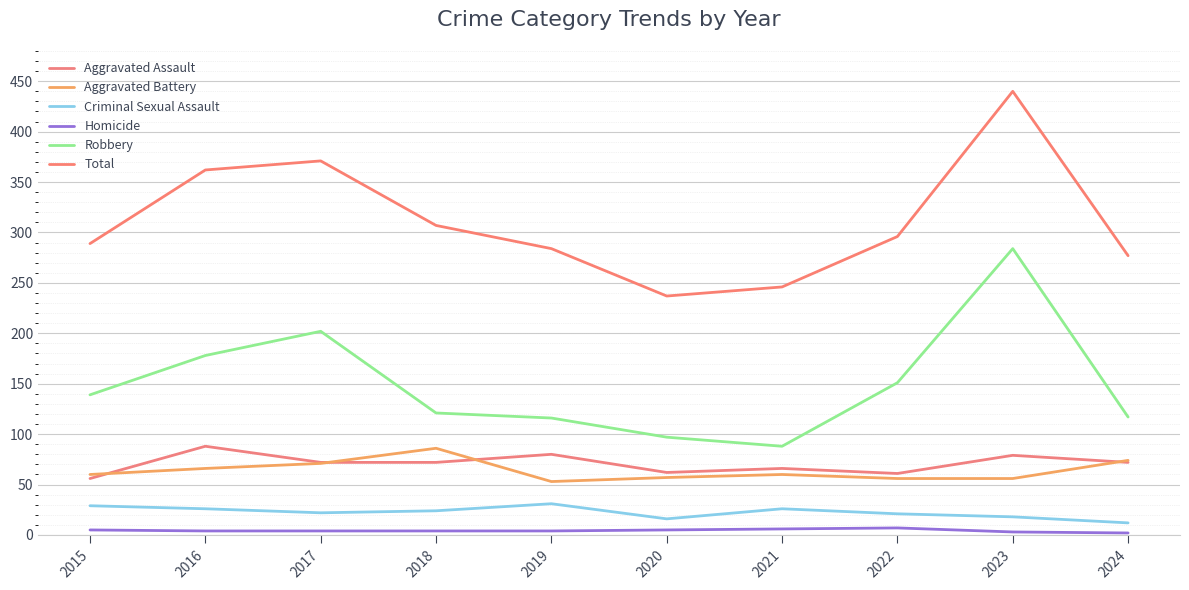

Rank the series at 2022 from highest to lowest value.

Total, Robbery, Aggravated Assault, Aggravated Battery, Criminal Sexual Assault, Homicide